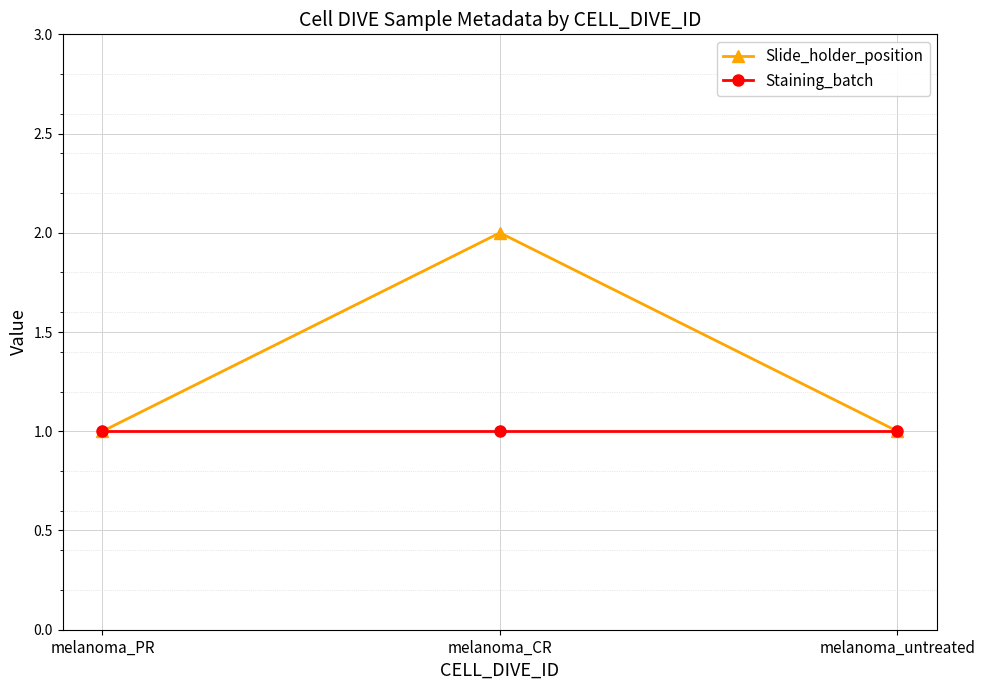

What position from the right is melanoma_untreated?

1